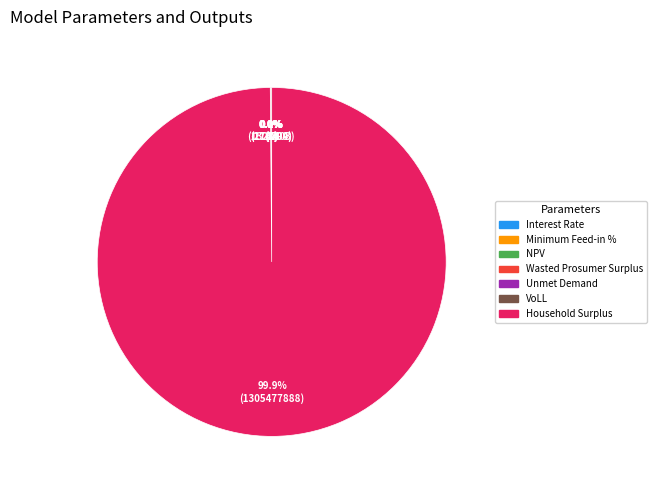

Which category accounts for the majority?

Household Surplus